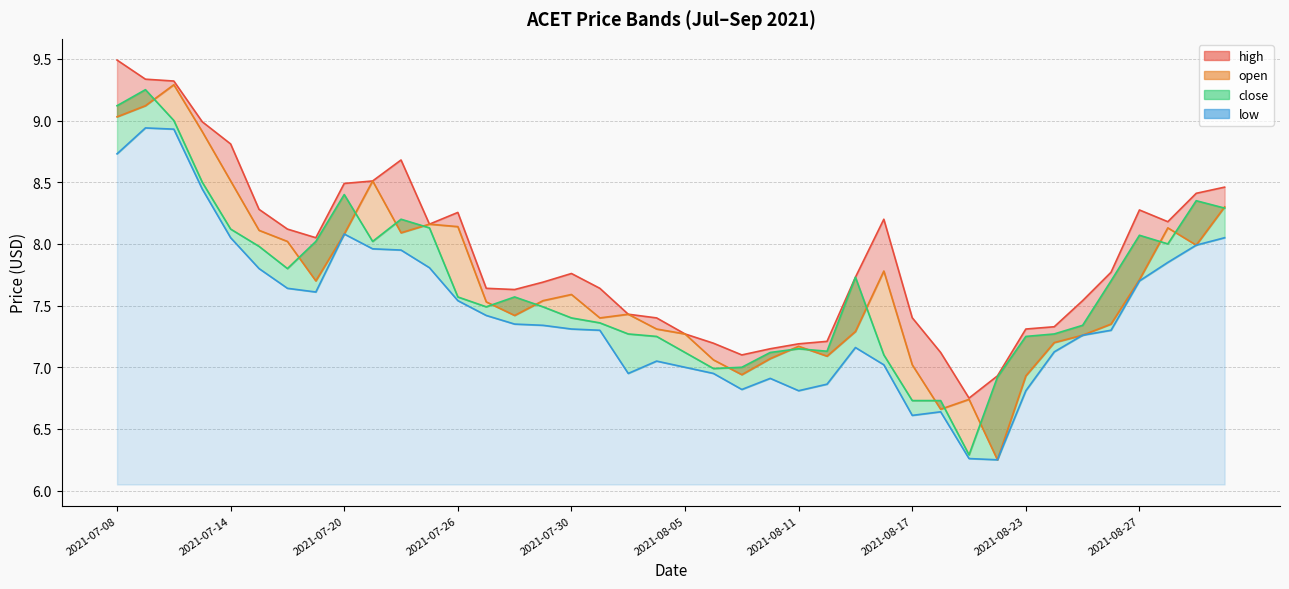

True or false: low and high intersect in this chart.

False